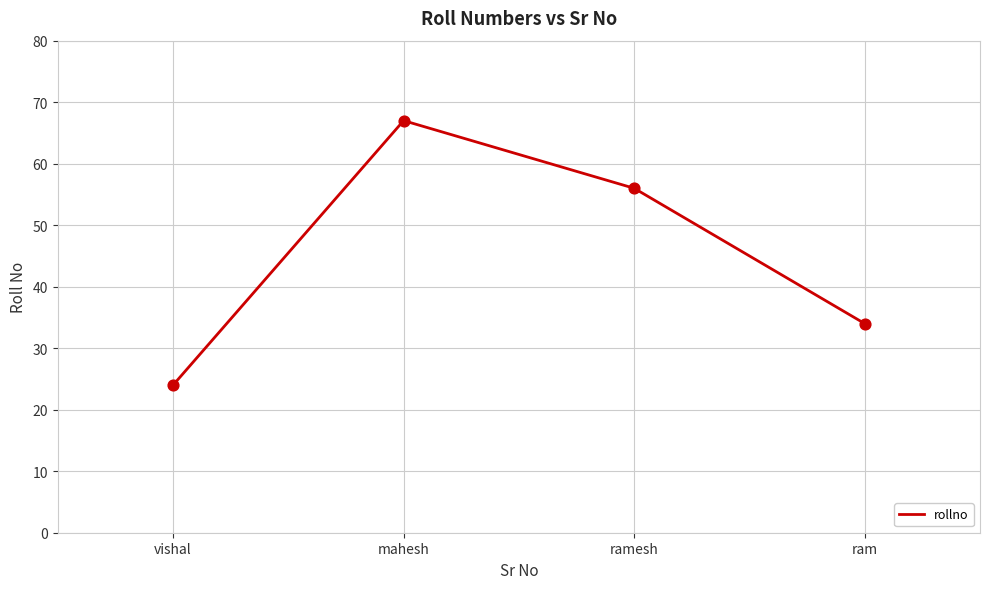

Approximately how many times larger is the value at mahesh compared to ramesh?

1.2